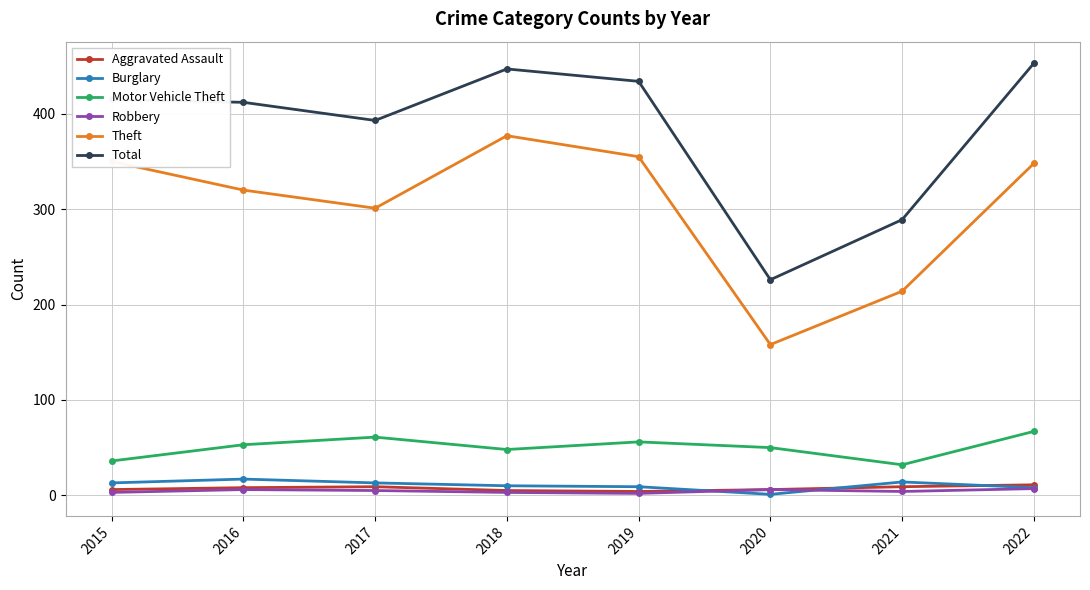

Rank the series by their maximum value, from lowest to highest.

Robbery, Aggravated Assault, Burglary, Motor Vehicle Theft, Theft, Total